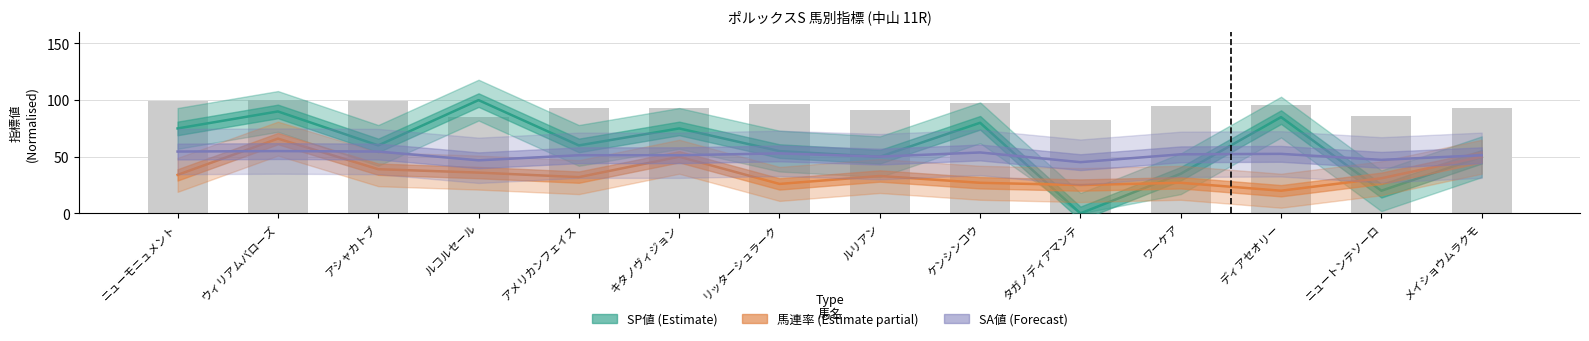

What position from the right is ケンシンコウ?

6